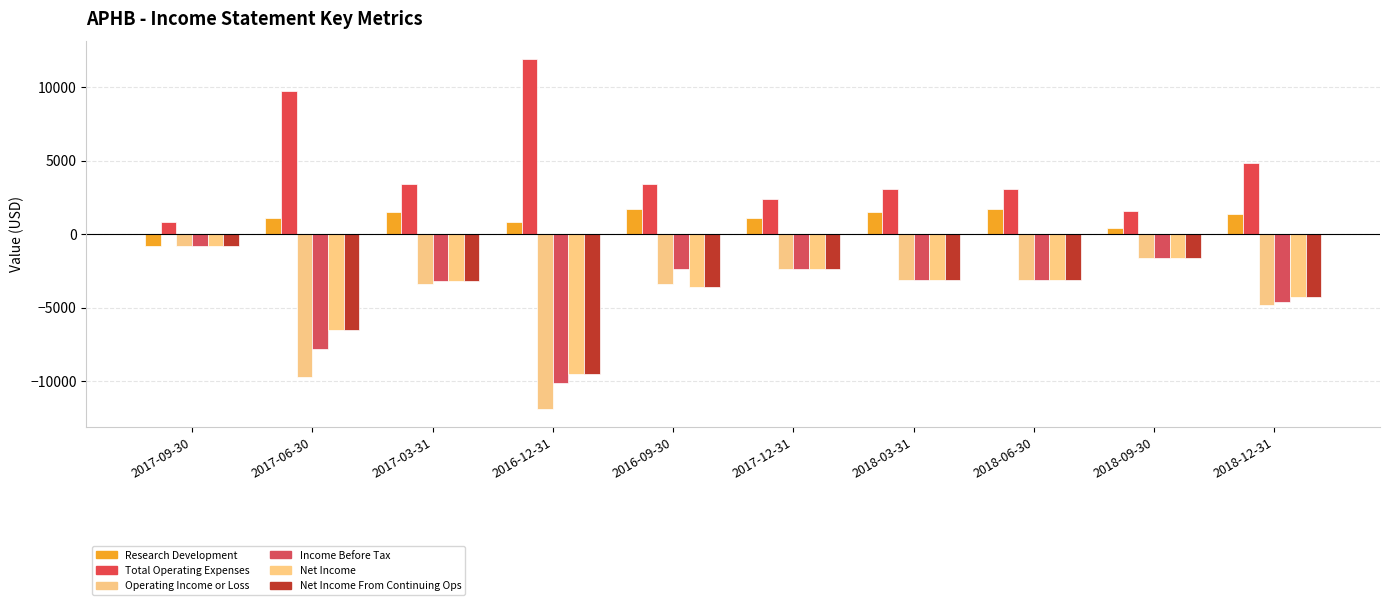

What is the total value across all series at 2017-09-30?

-3200